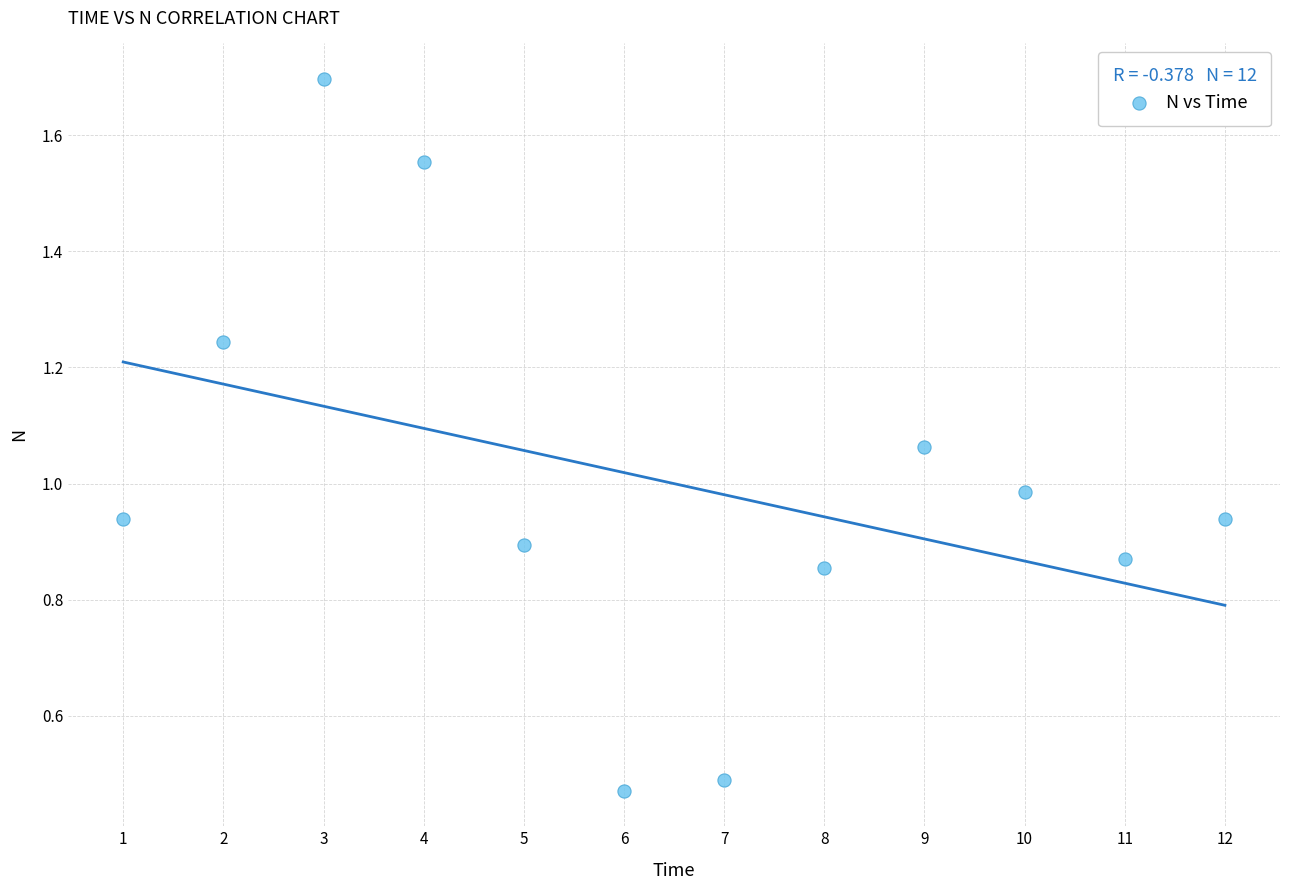

What is the range of X values (max minus min)?

11.0